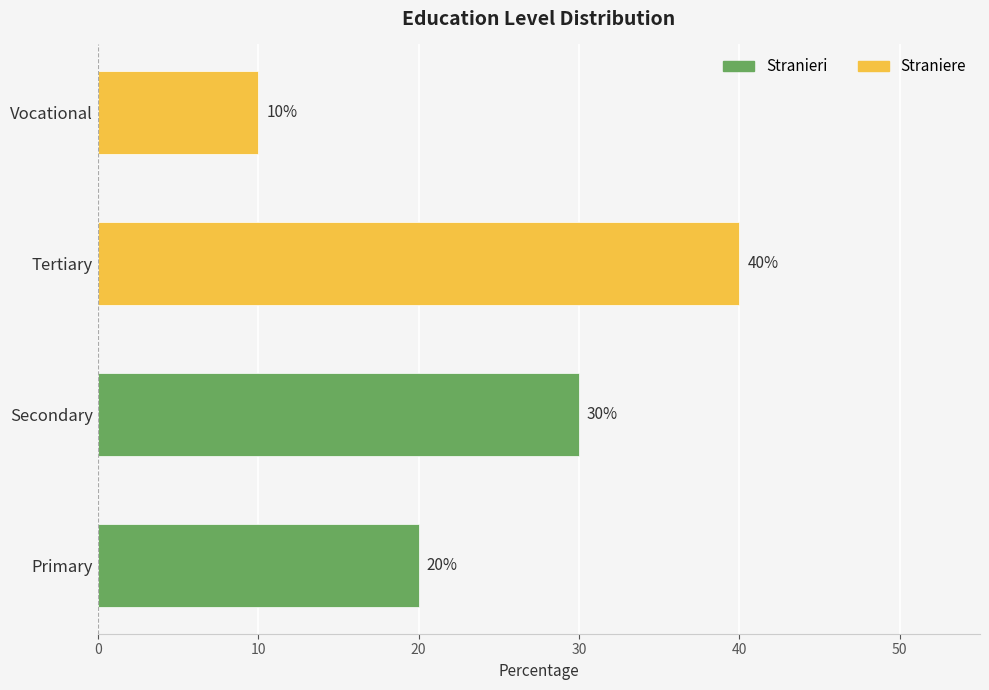

What is the difference between the maximum and minimum values?

30